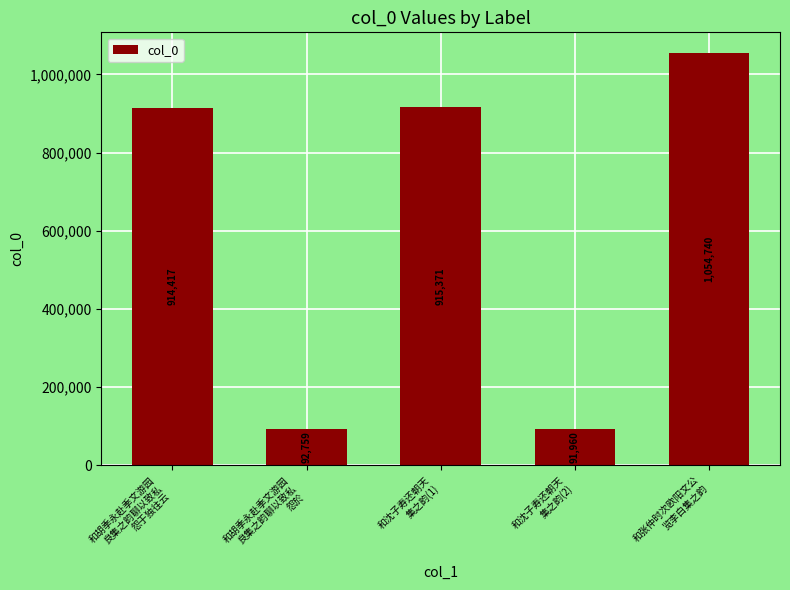

What is the label of the 2nd bar from the right?

和沈子寿还朝天
集之韵(2)